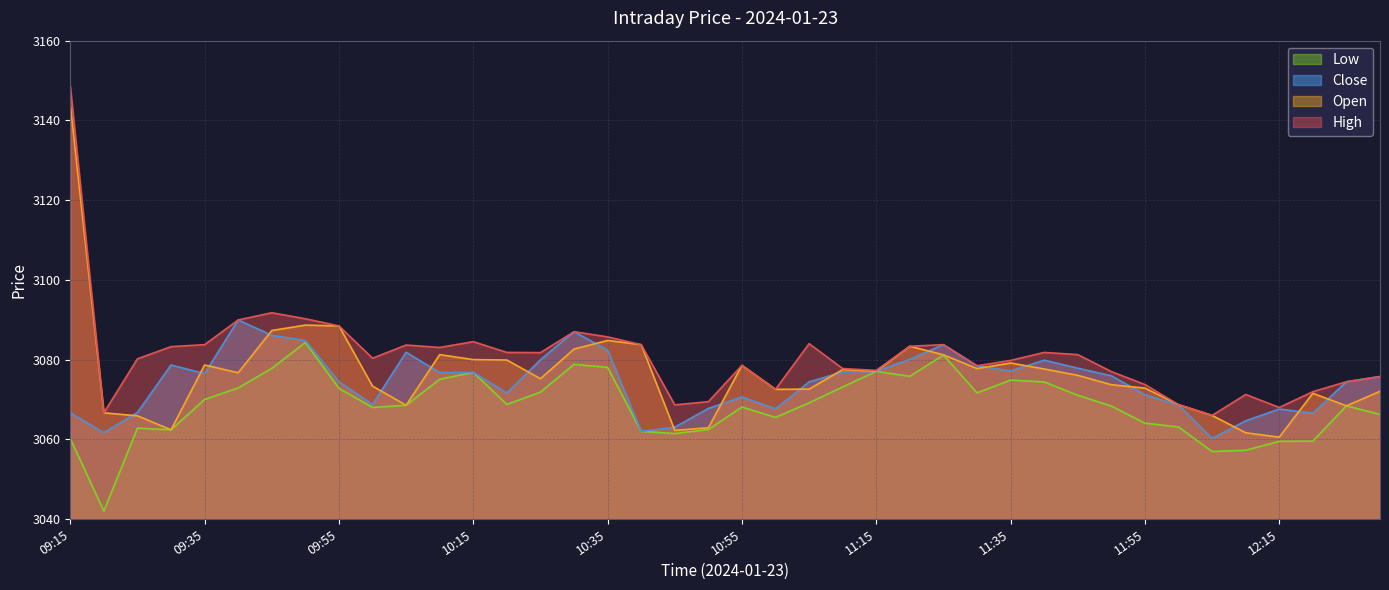

What is the difference between the maximum and second lowest values in the Close series?

28.2